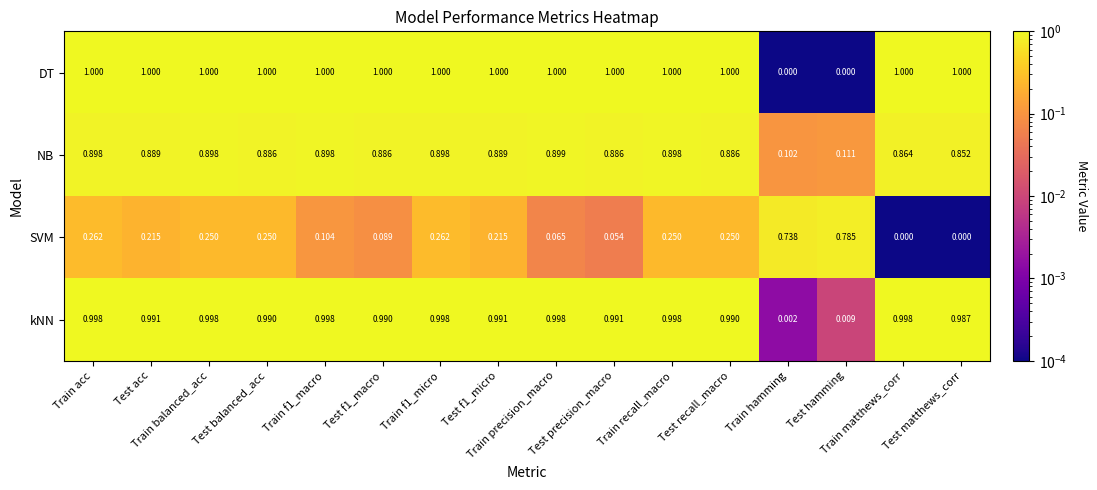

Which series has the largest total across all categories?

DT